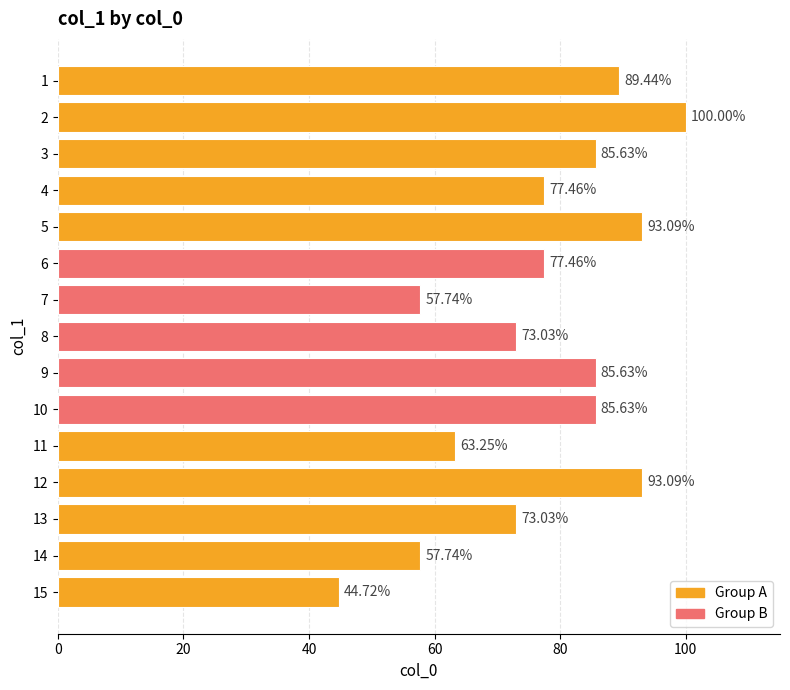

What is the greatest value displayed?

100.0